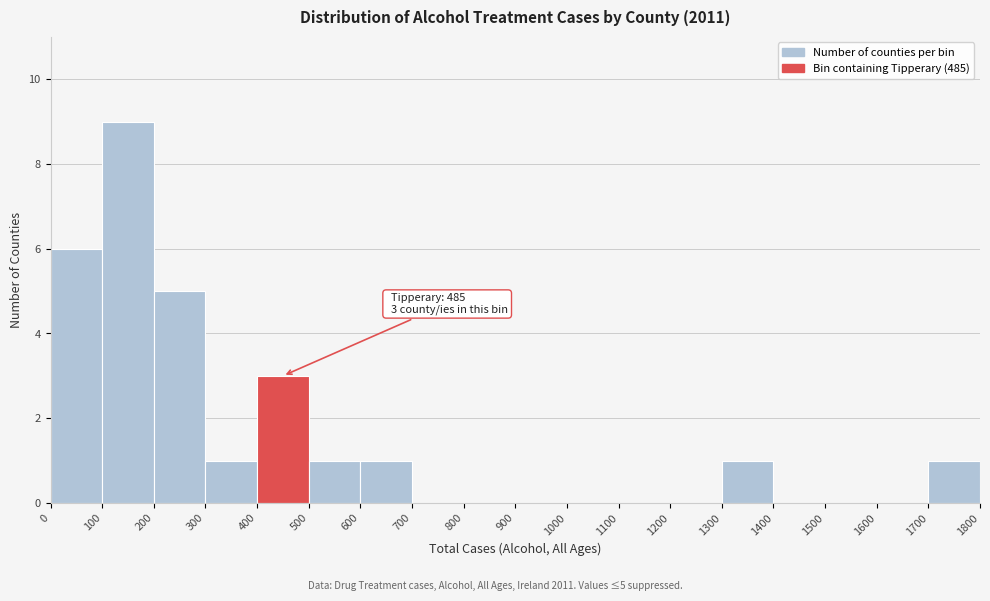

Over which range of the x-axis is the bar tallest?

100 to 200